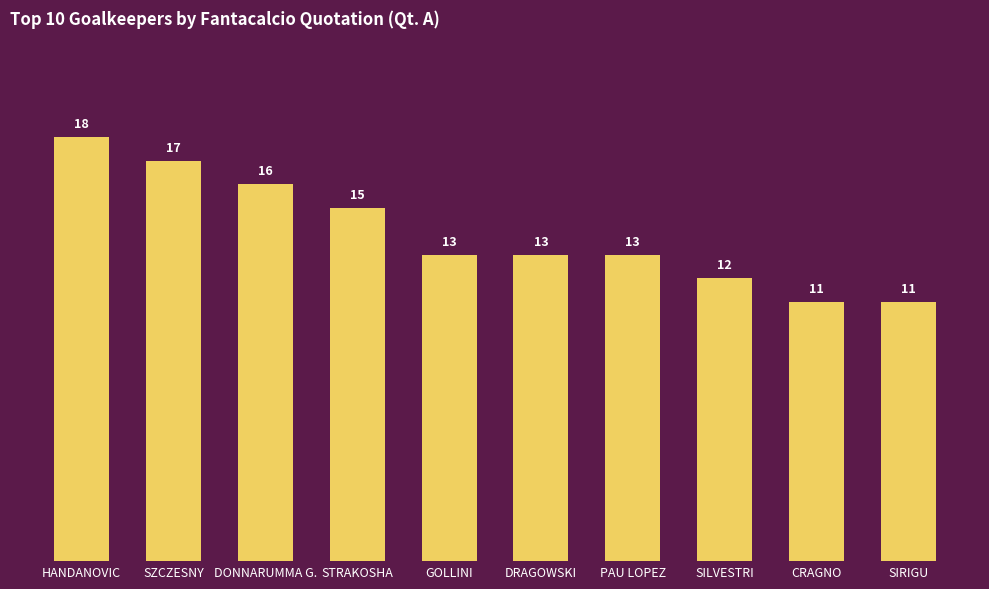

Reading right to left, transcribe all the data shown in this chart.

11	11	12	13	13	13	15	16	17	18